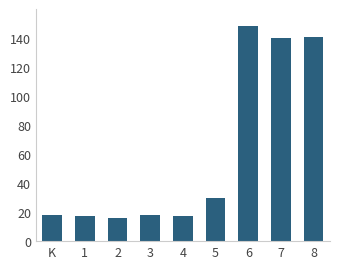

What is the average value?

61